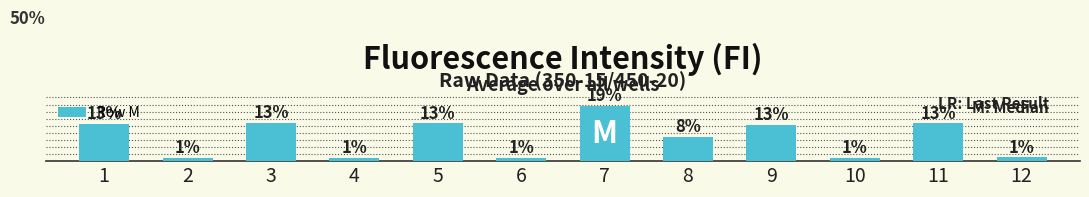

What is the sum of the values at 6 and 2?

2.5